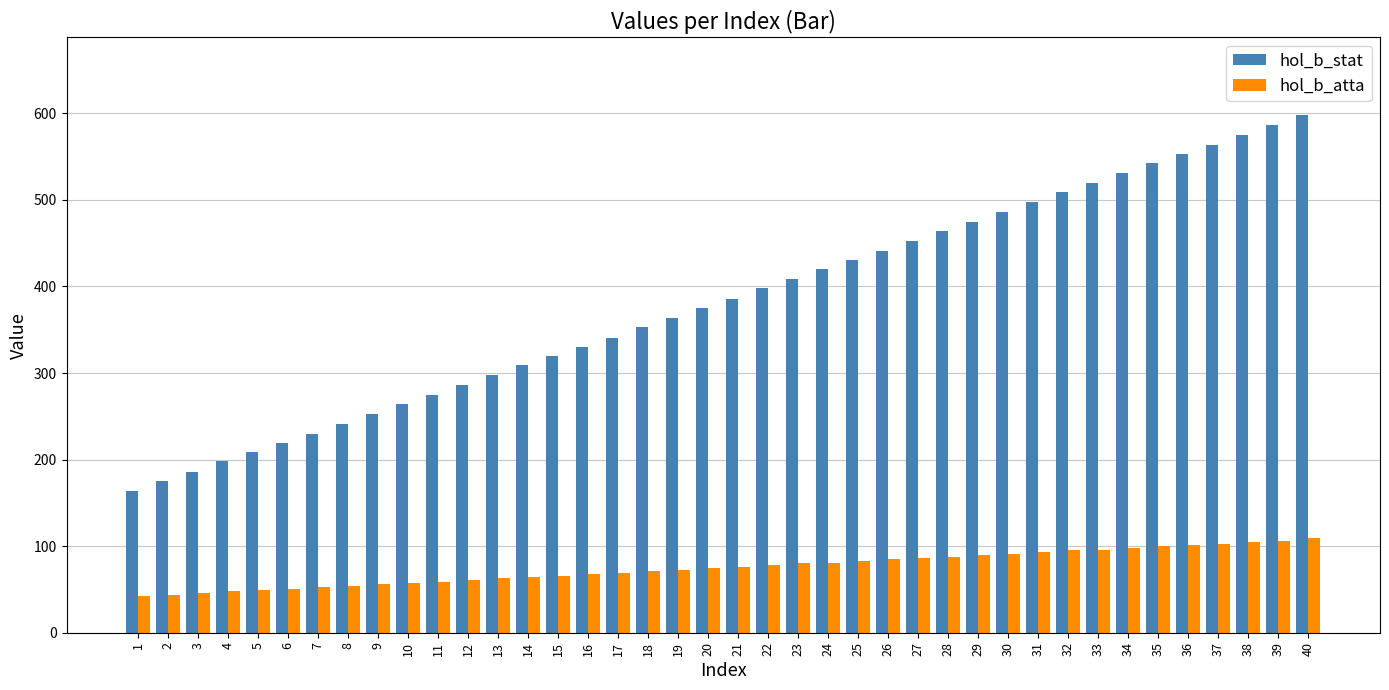

List the series in order of their peak value, highest first.

hol_b_stat, hol_b_atta